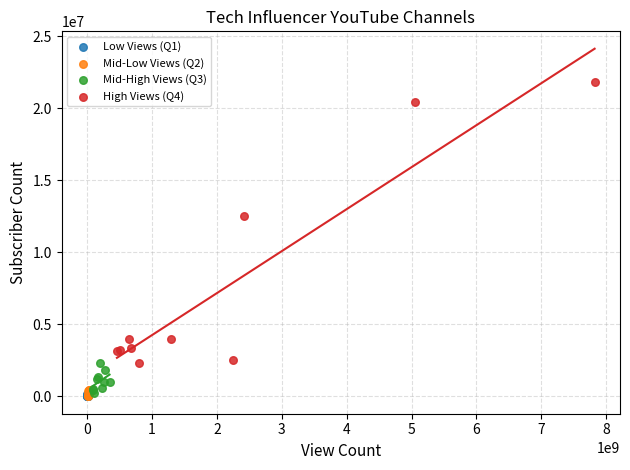

Which series contains the highest Y value?

High Views (Q4)